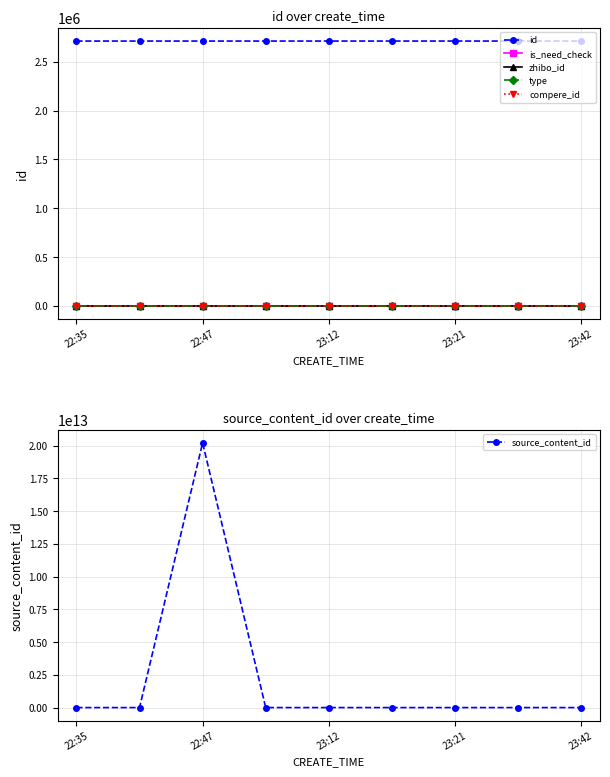

What is the highest value of the id series?

2713841